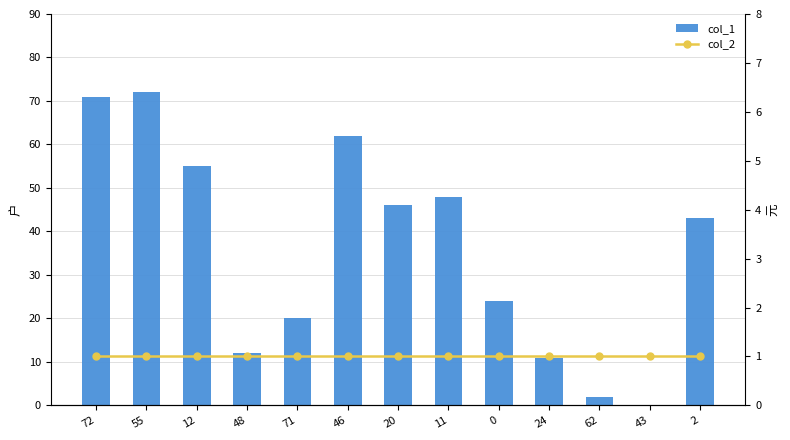

At how many categories does at least one series exceed 27?

7